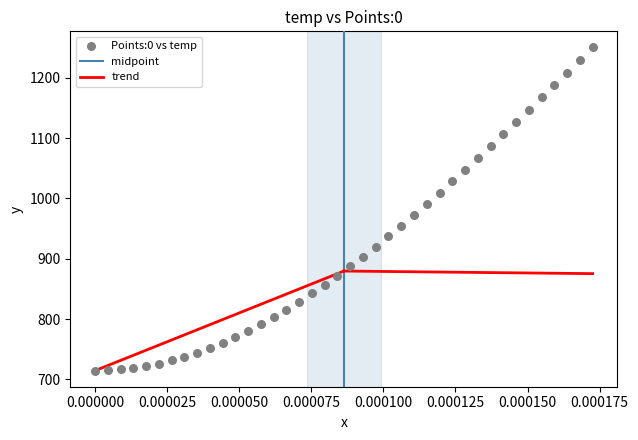

What is the range of Y values (max minus min)?

535.6